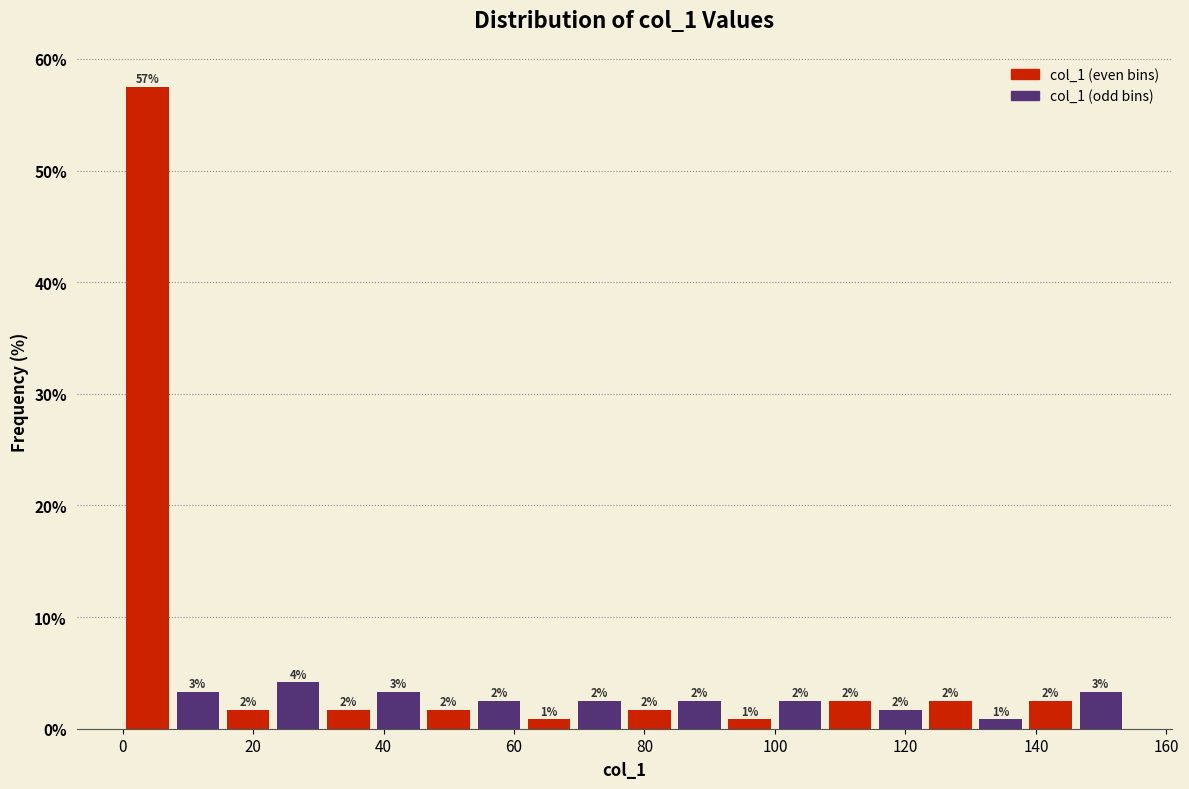

Around what value on the x-axis is the tallest bar? Give the approximate position of its centre, as read against the axis.

4